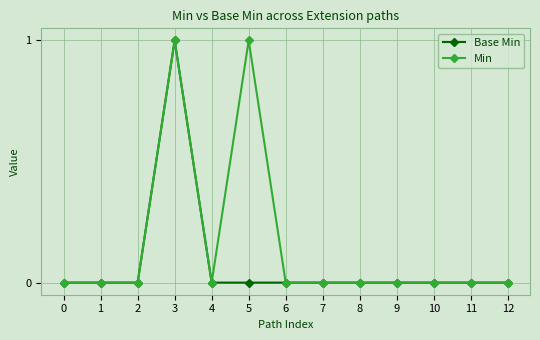

Reading right to left, transcribe all the data shown in this chart.

Base Min: 0	0	0	0	0	0	0	0	0	1	0	0	0
Min: 0	0	0	0	0	0	0	1	0	1	0	0	0